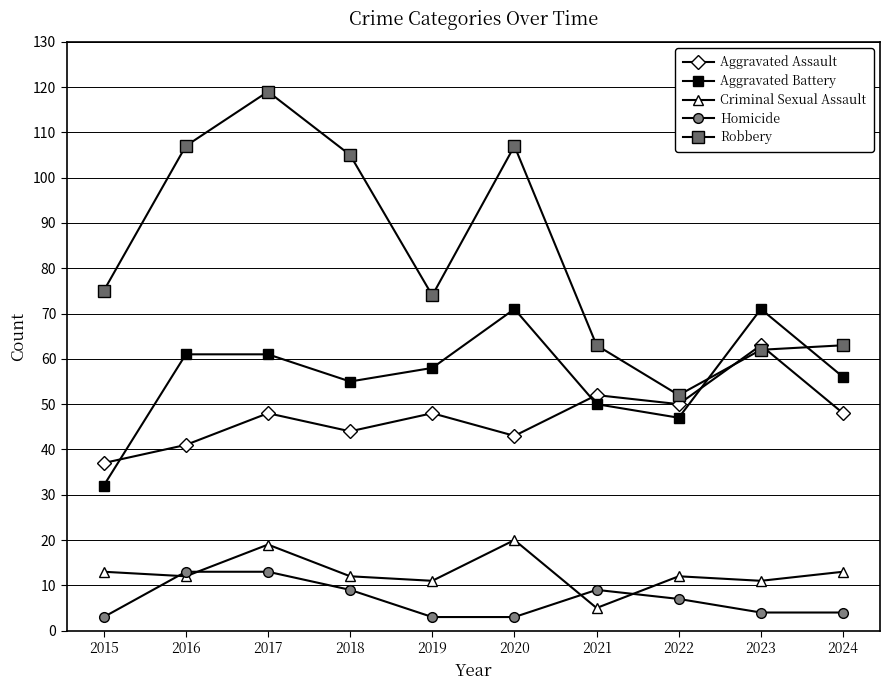

Between 2018 and 2020, which is larger?

2018